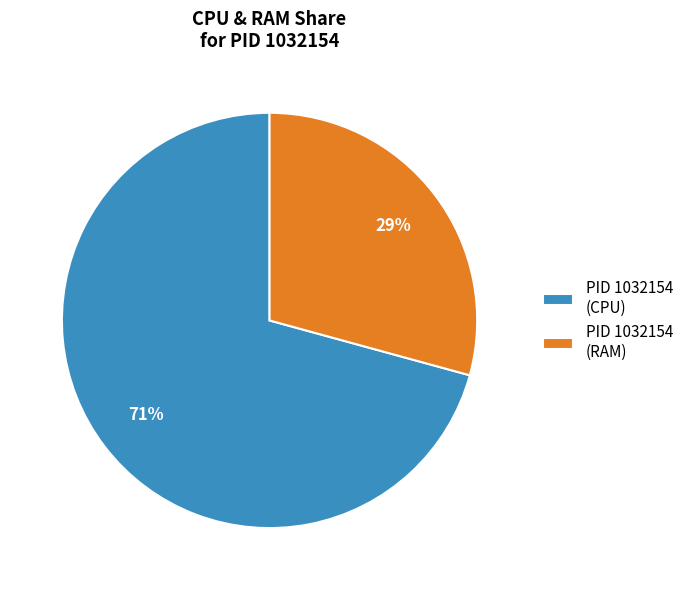

How many segments does this pie chart have?

2